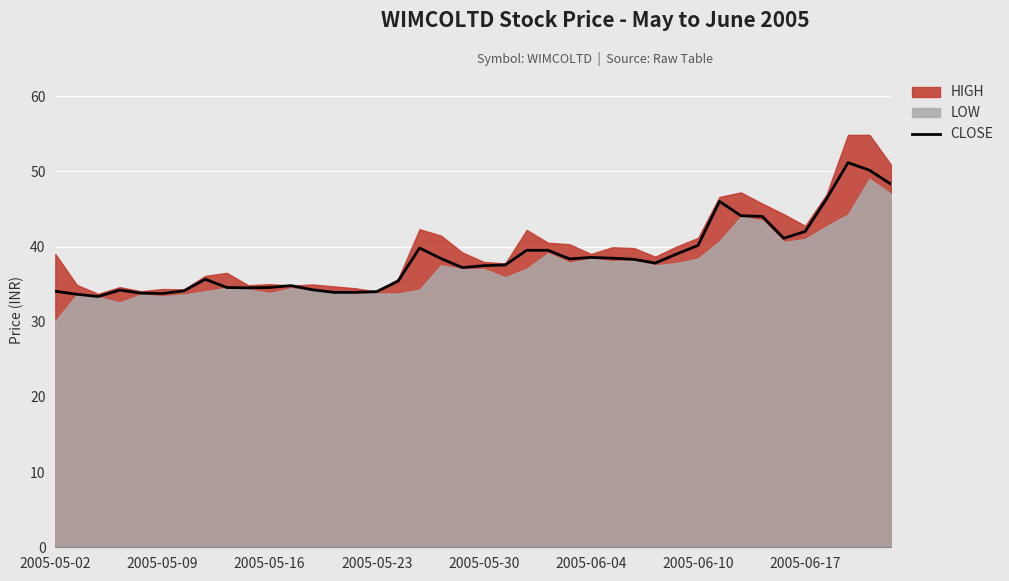

Does the chart display data point markers on the line(s)?

No